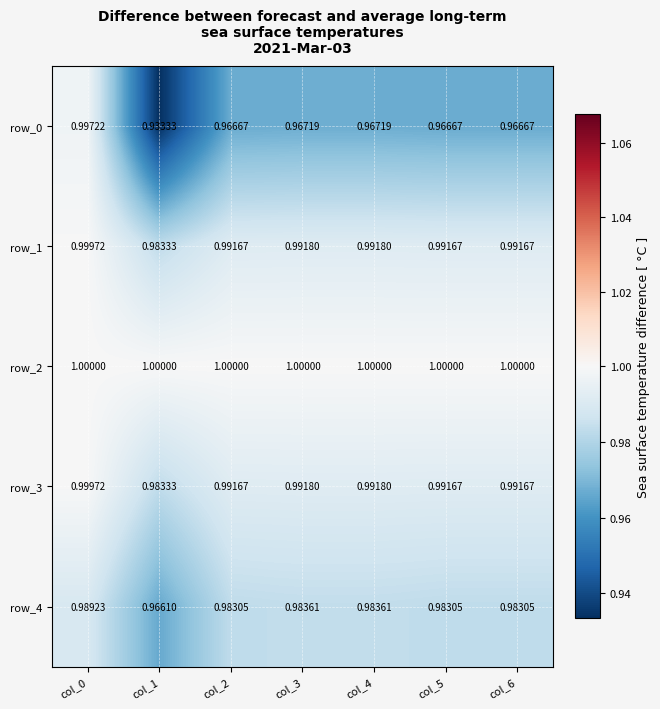

What is the maximum value shown in the chart?

1.0